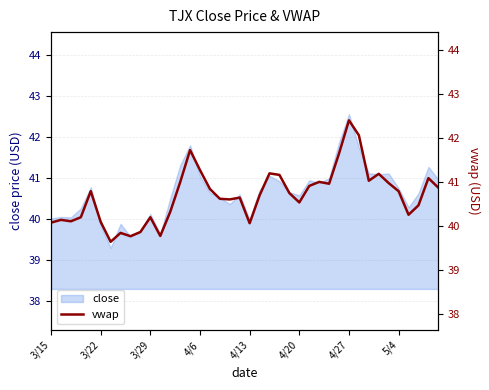

What is the highest value of the close series?

42.6